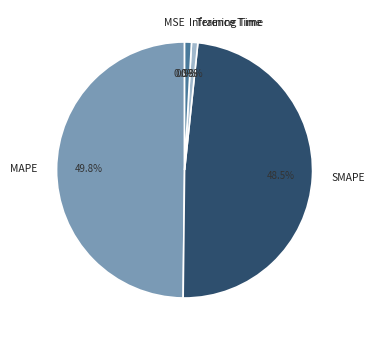

What portion of the pie excludes Training Time?

99.2%